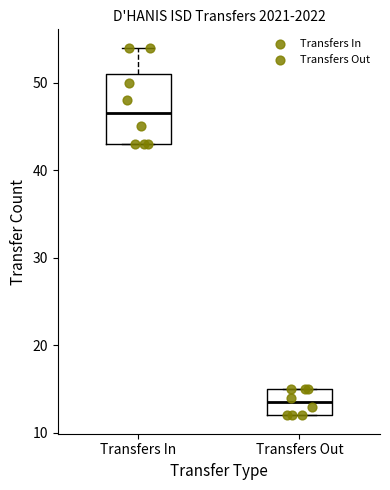

Comparing the boxes themselves (not the whiskers), which one is the tallest?

Transfers In